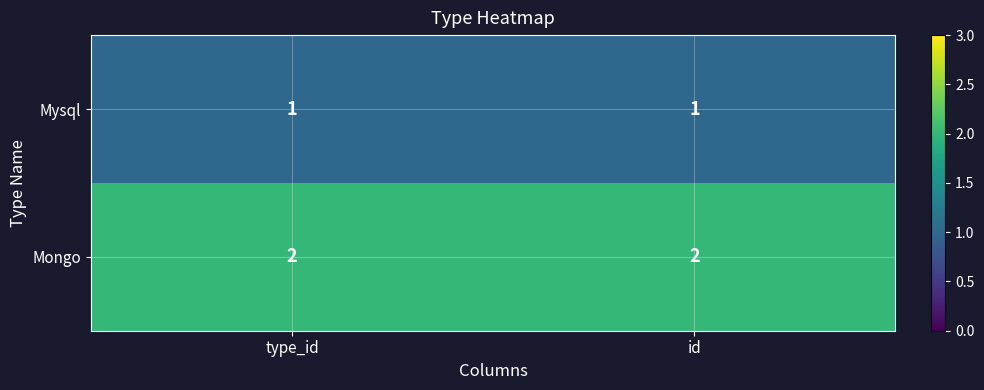

What is the smallest value displayed?

1